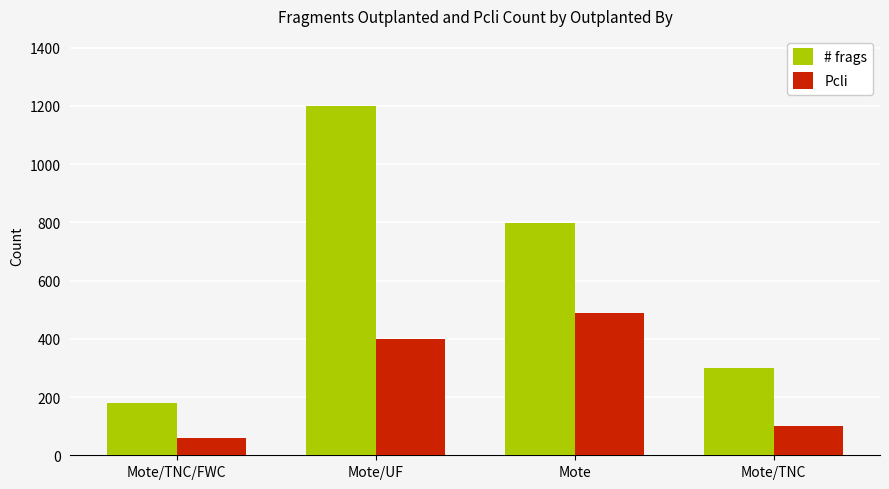

How many bars are there in each group?

2